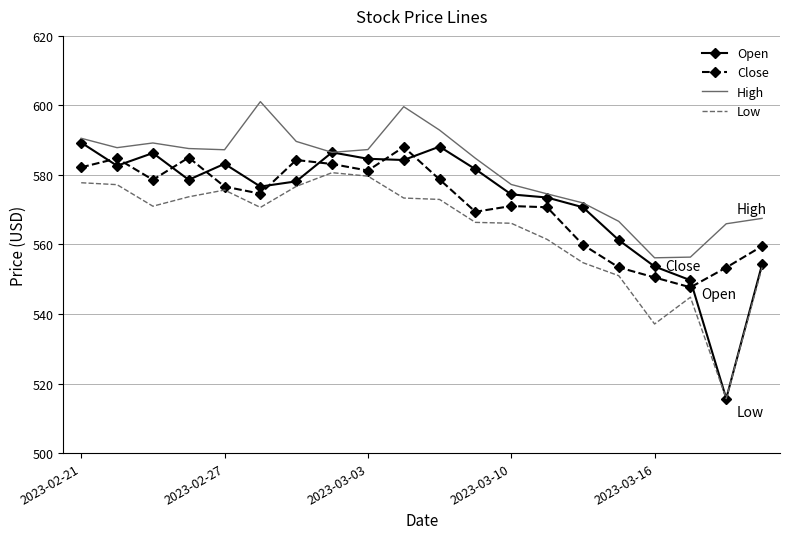

What is the sum of all Close values?

11432.9